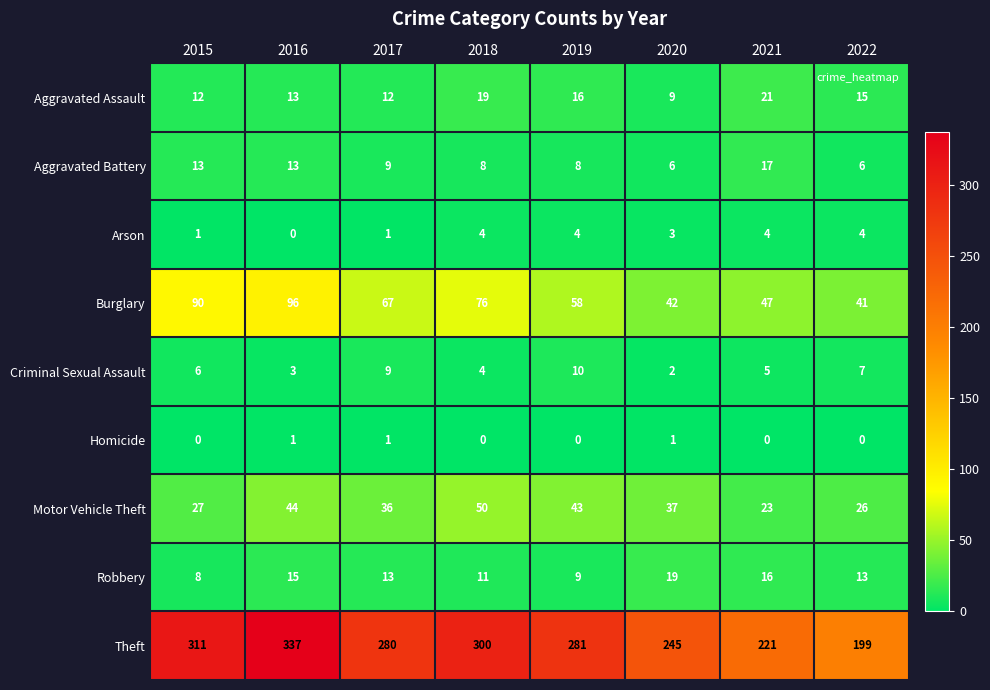

The Arson series shows 3 at 2020. True or false?

True